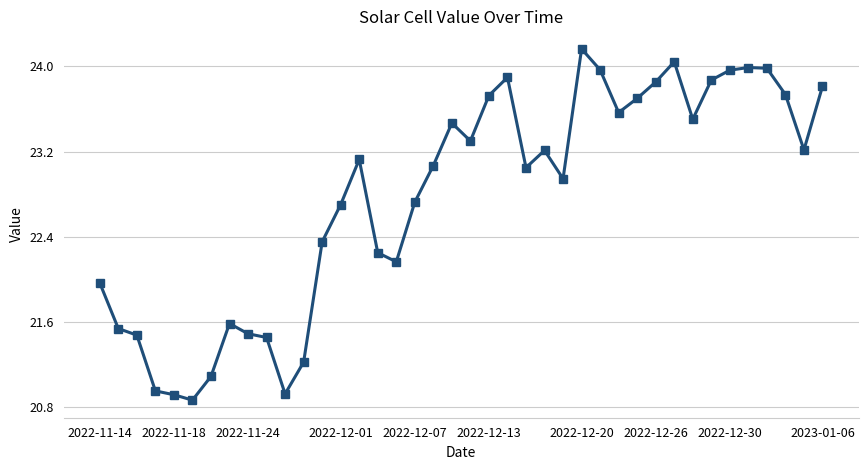

What is the difference between the second highest and minimum values?

3.2